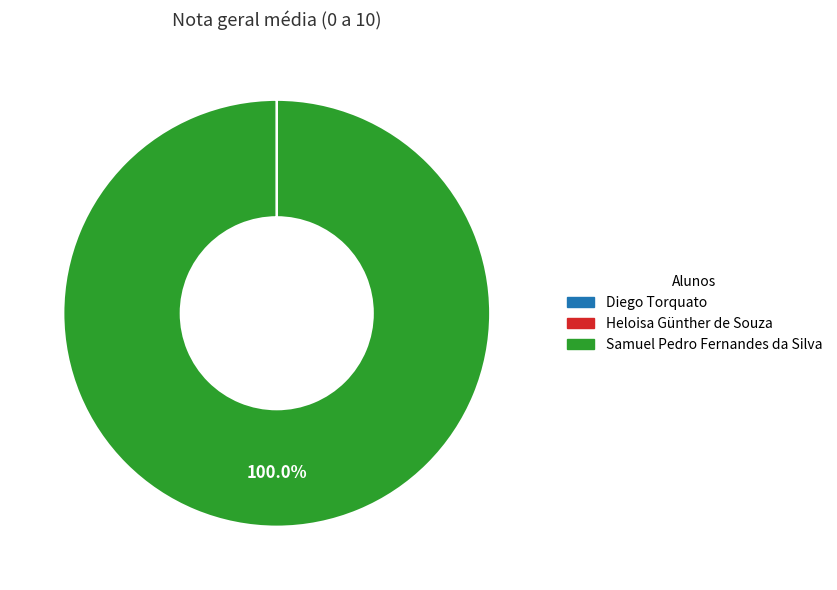

To the nearest percent, what is the difference between the largest and smallest slice percentages?

100%